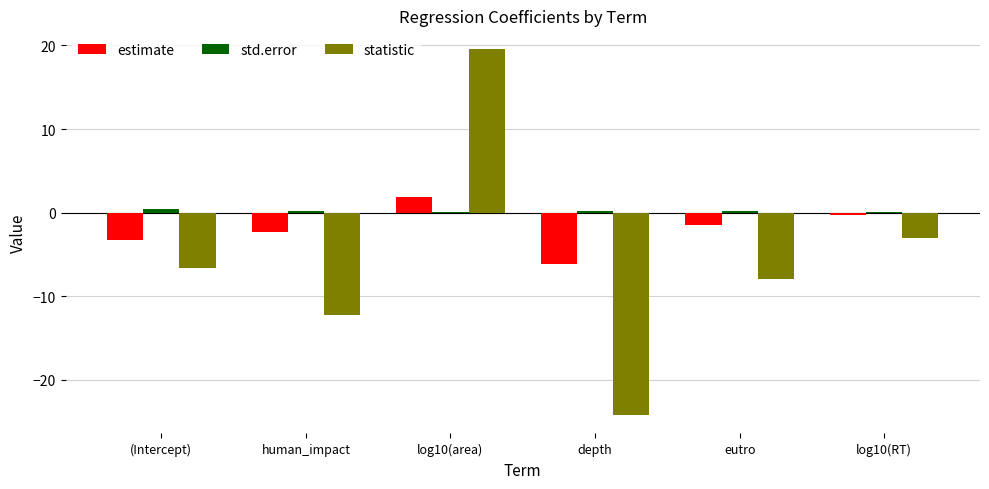

Are the bars horizontal?

No